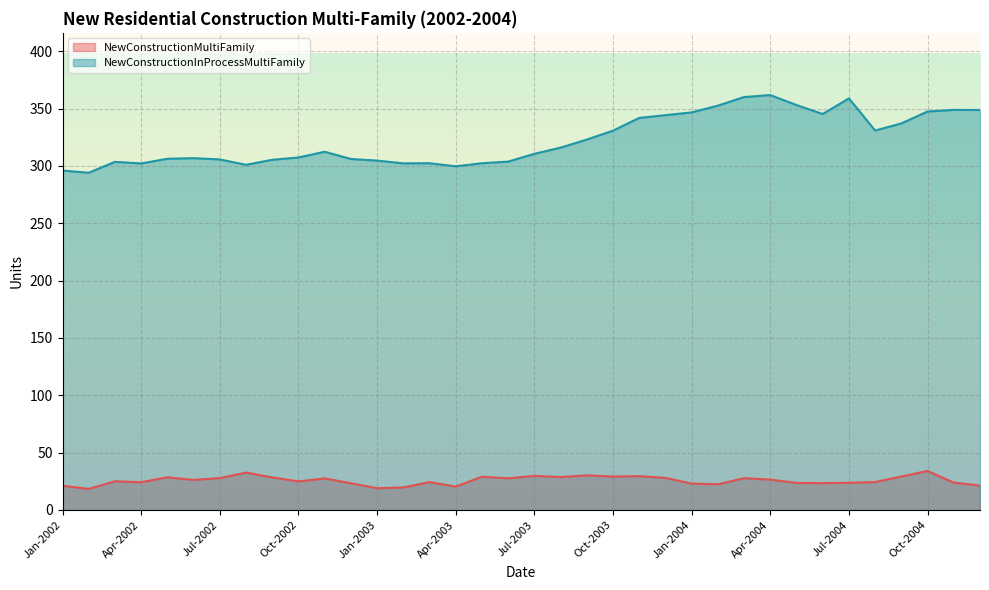

What is the maximum value shown in the chart?

361.7